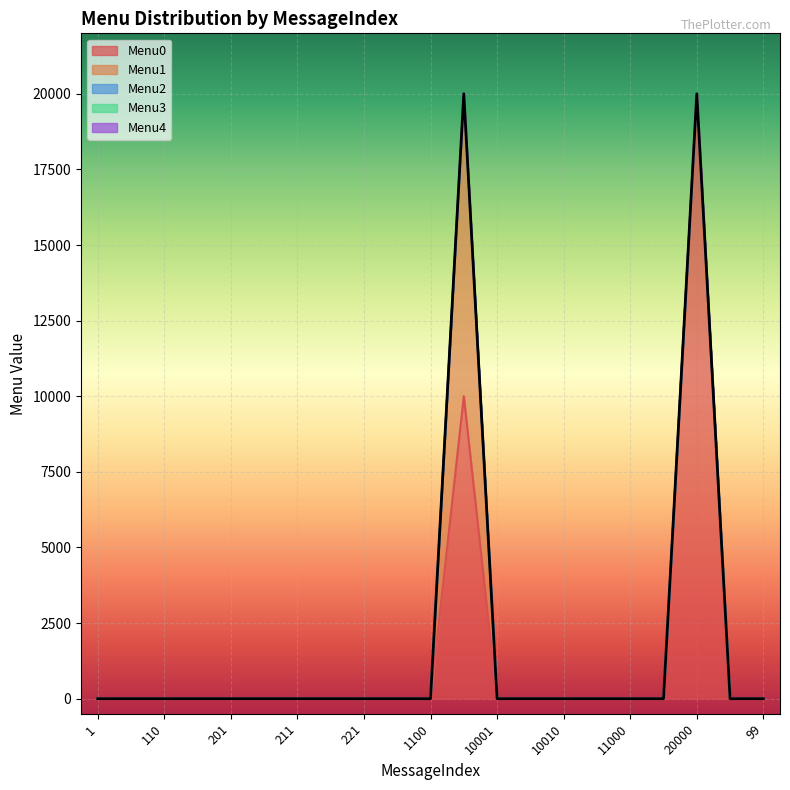

At how many categories does at least one series exceed 6049?

2